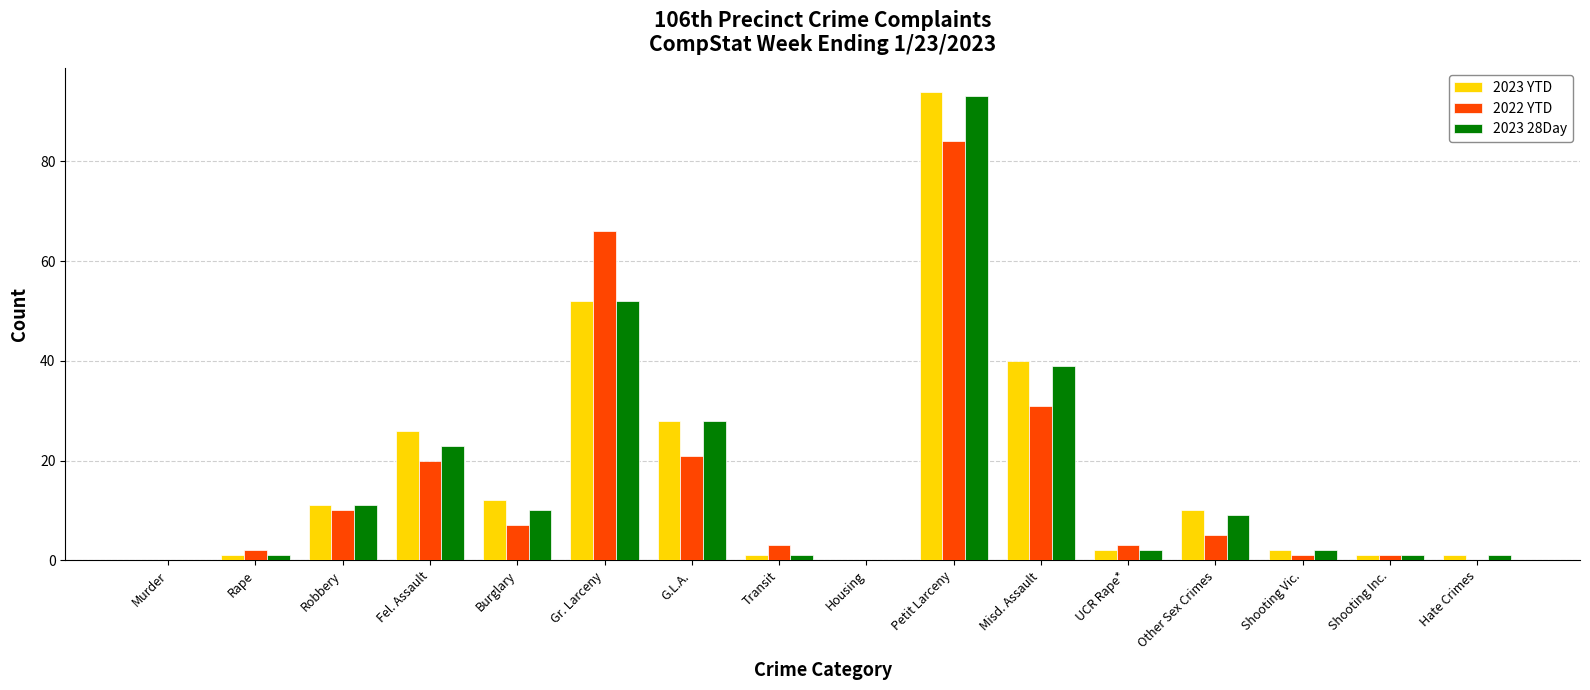

Reading left to right, extract all data points from this chart.

2023 YTD: 0	1	11	26	12	52	28	1	0	94	40	2	10	2	1	1
2022 YTD: 0	2	10	20	7	66	21	3	0	84	31	3	5	1	1	0
2023 28Day: 0	1	11	23	10	52	28	1	0	93	39	2	9	2	1	1